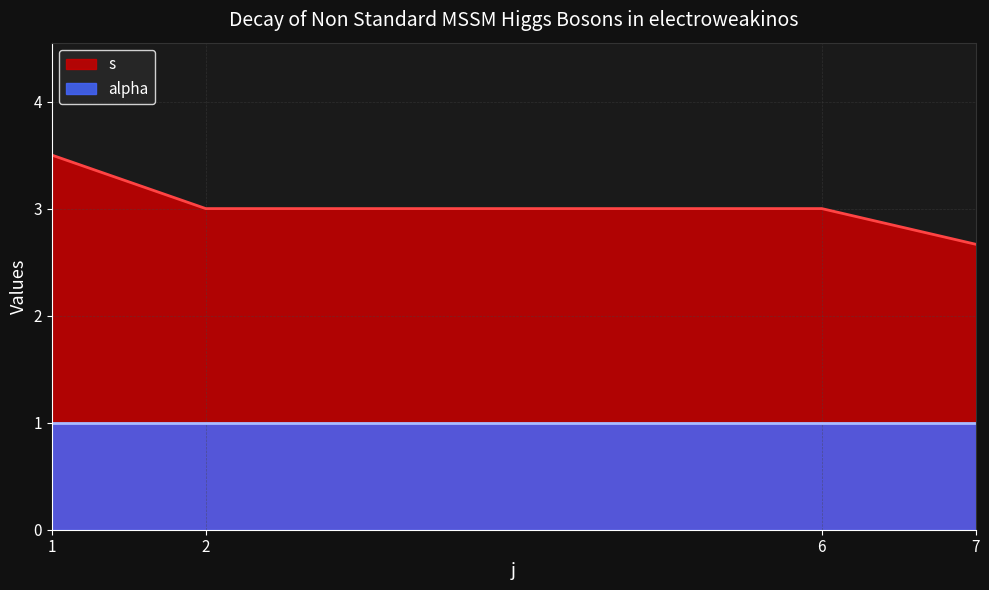

Does the chart display data point markers on the line(s)?

No